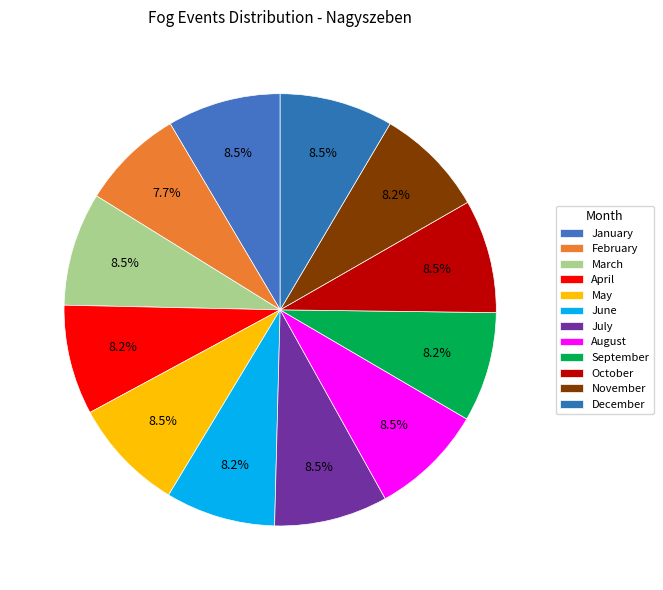

How many slices are in this pie chart?

12